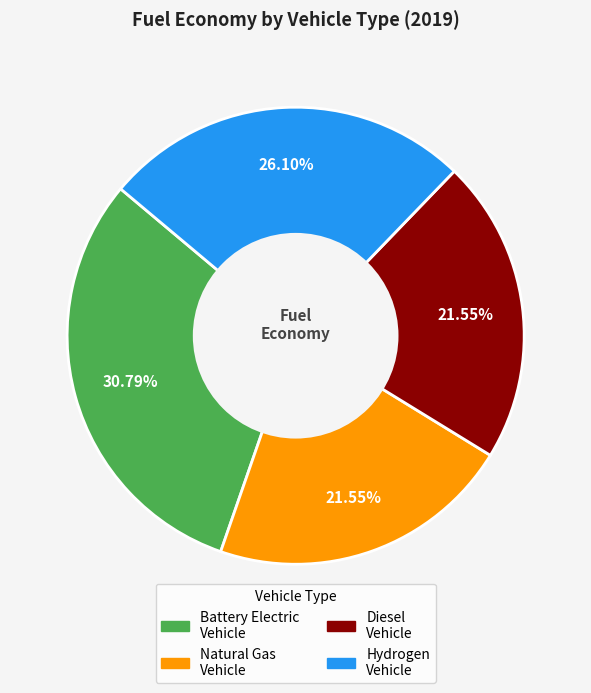

Is there a majority slice in this chart?

No